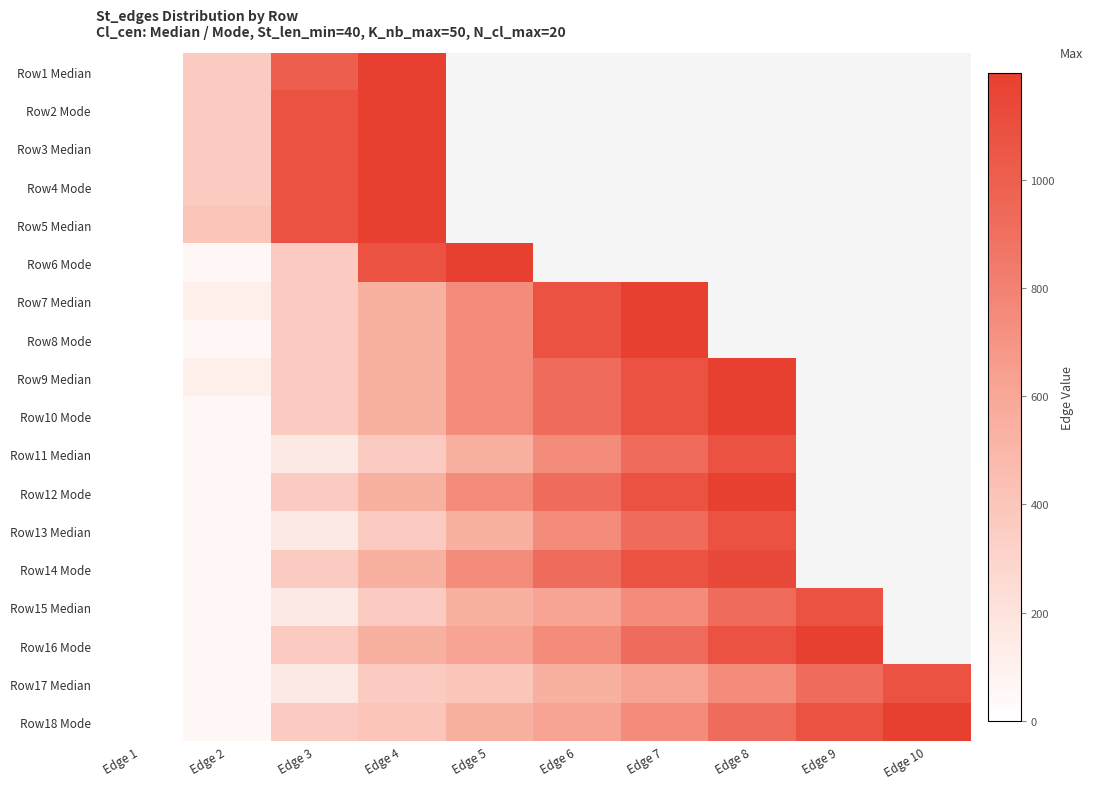

What is the maximum value for Row4 Mode?

1197.0